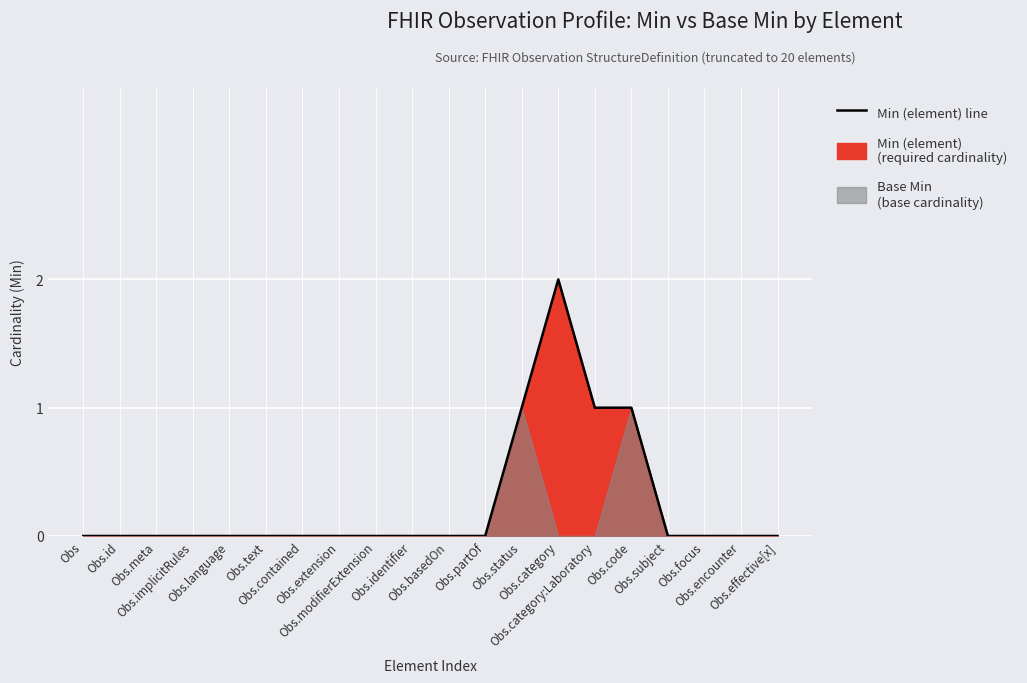

At which category does the data reach its first local peak?

Obs.category